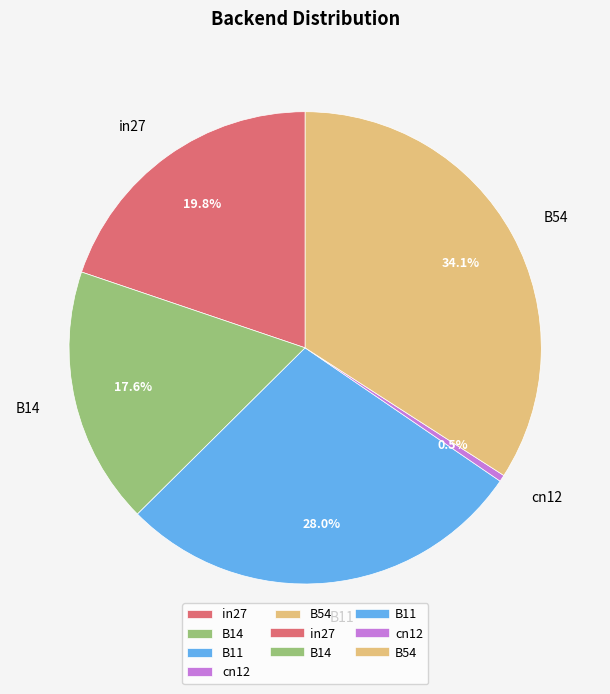

To the nearest percent, what portion does B54 represent?

34%